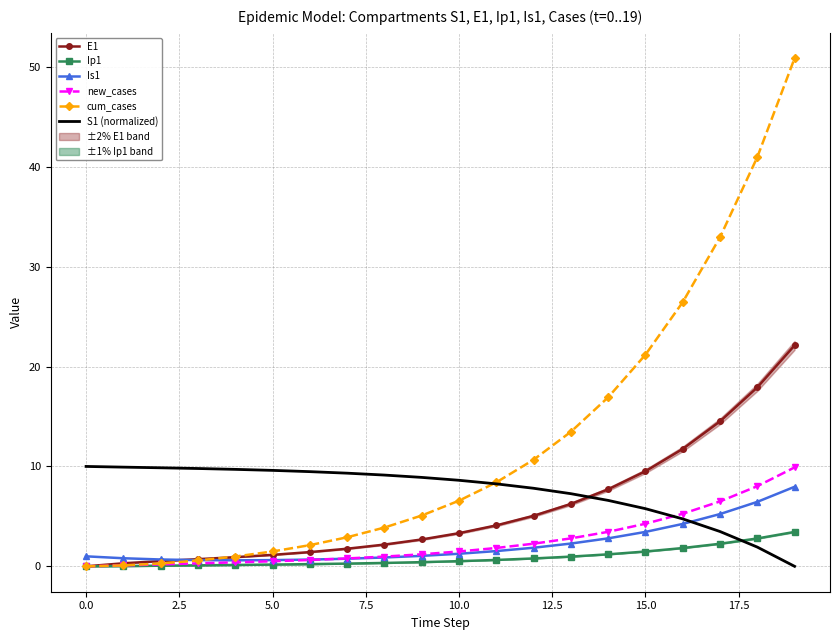

After their last crossing, which series has the higher values: Is1 or cum_cases?

cum_cases